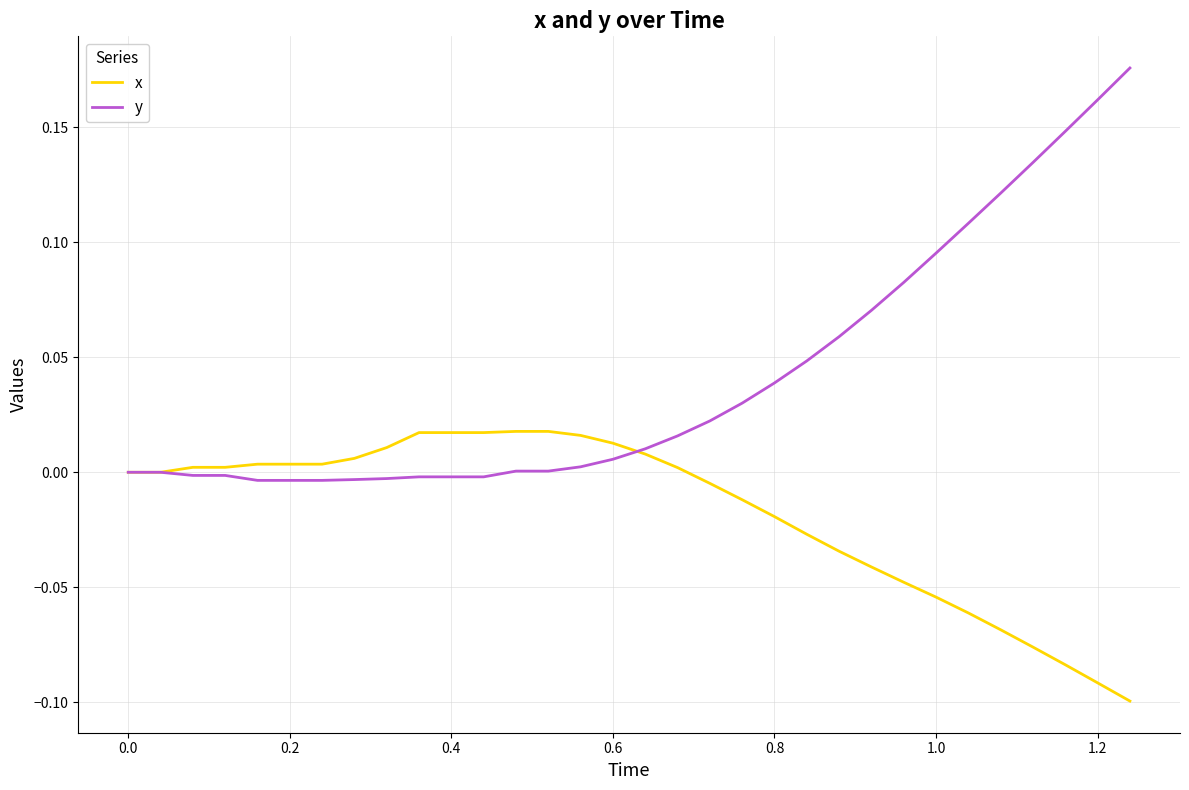

Which series has the largest total across all categories?

y